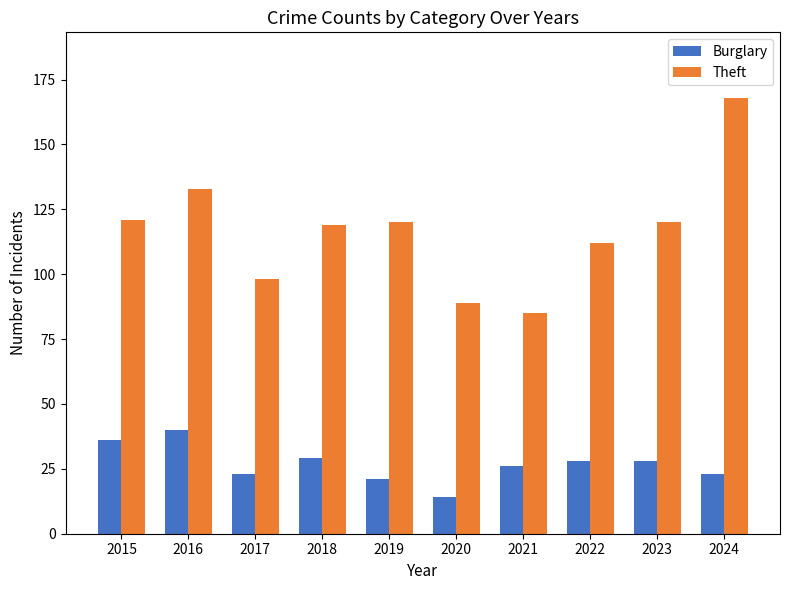

The Burglary series shows 51 at 2018. True or false?

False